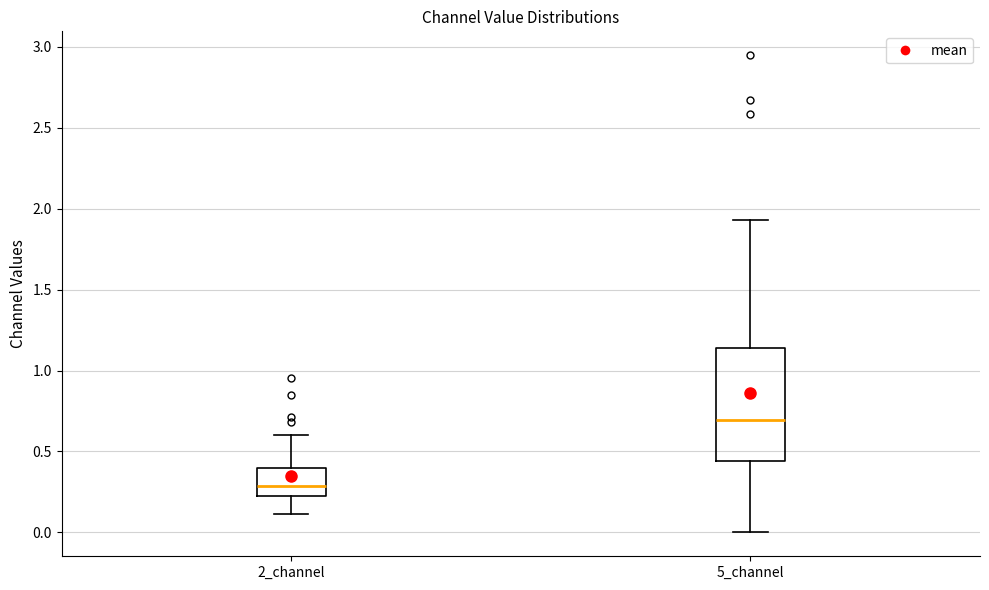

Reading left to right, transcribe this box plot: for each box, give where its median line is, the range the box spans, and where its two whiskers end, as read against the y-axis. The values are not printed on the chart, so give them approximately, as read against the axis.

2_channel: median 0.30, box 0.20 to 0.40, whiskers 0.10 to 0.60
5_channel: median 0.70, box 0.45 to 1.15, whiskers 0.00 to 1.95